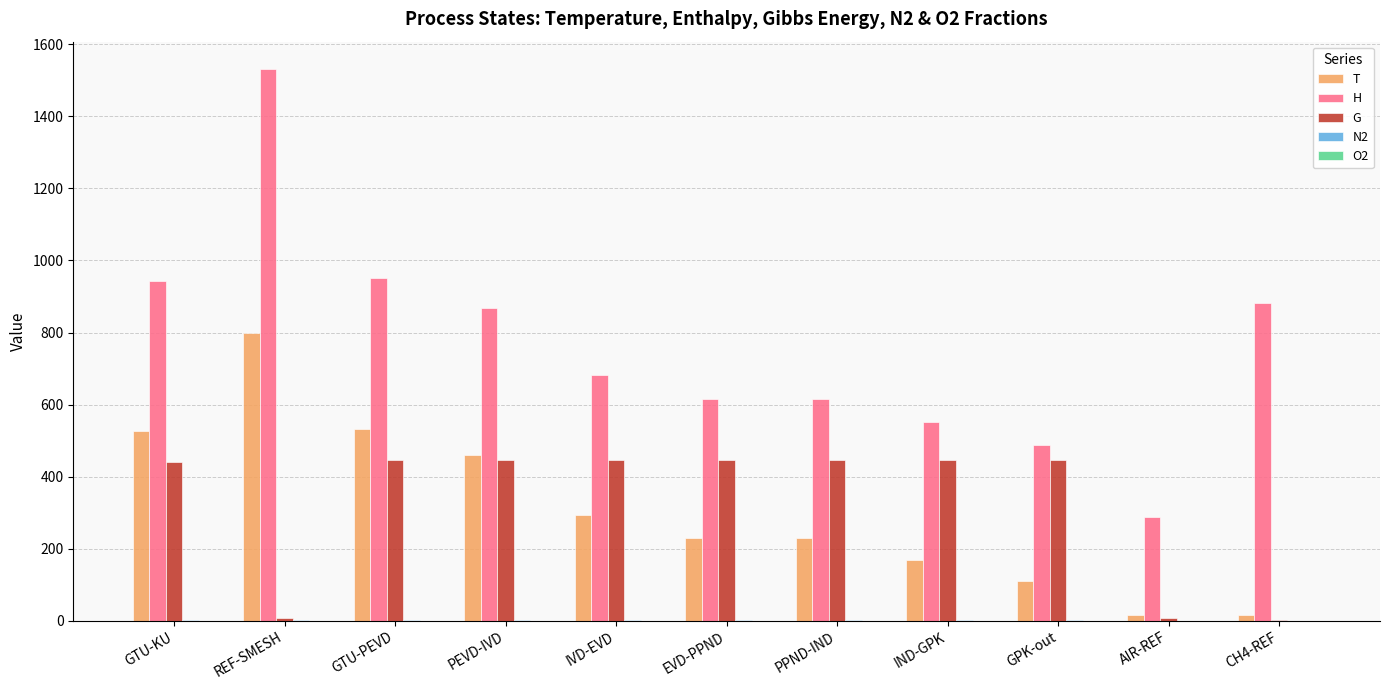

How many values in the T series exceed 230?

6